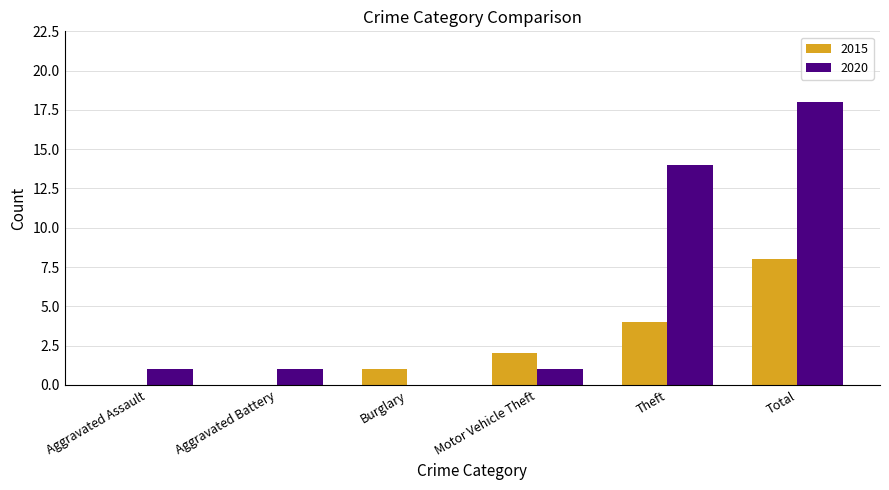

The value of 2015 at Motor Vehicle Theft is 2. True or false?

True